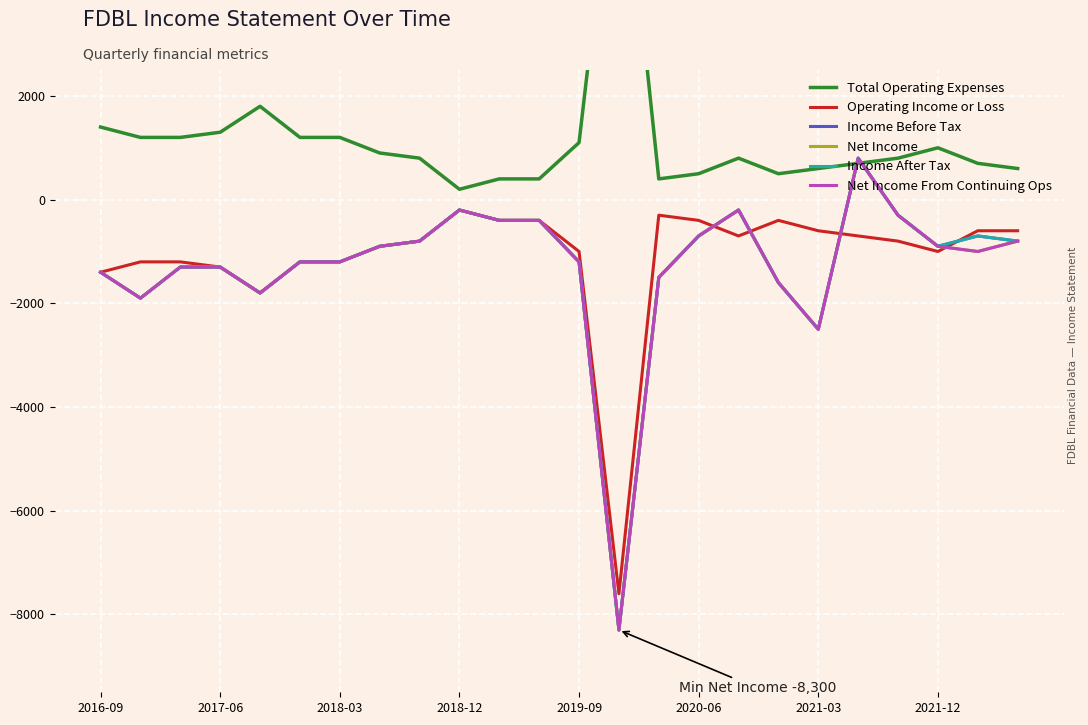

How many times do Income After Tax and Operating Income or Loss cross each other?

4